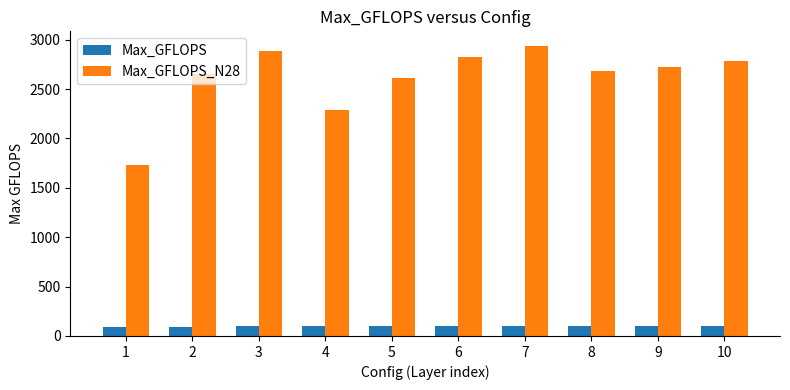

Which series has the largest range (max minus min)?

Max_GFLOPS_N28